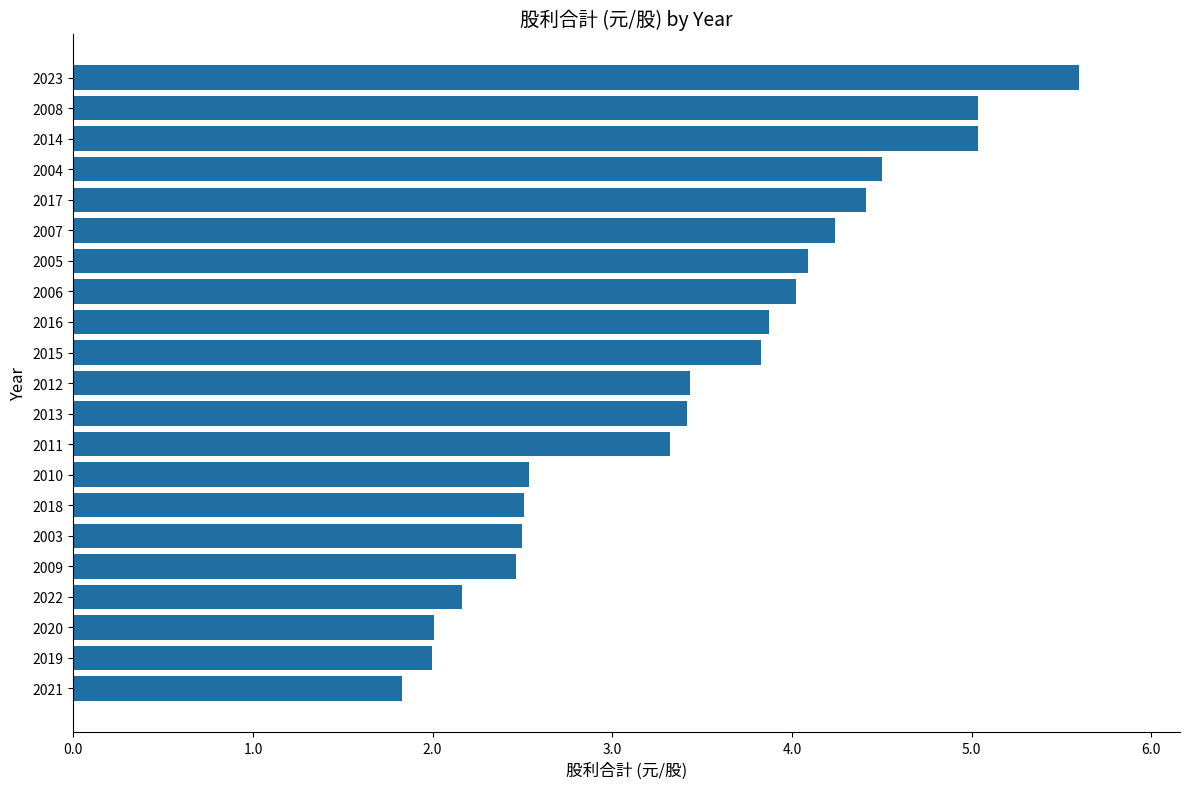

True or false: the data shows 5.0 at 2014.

True